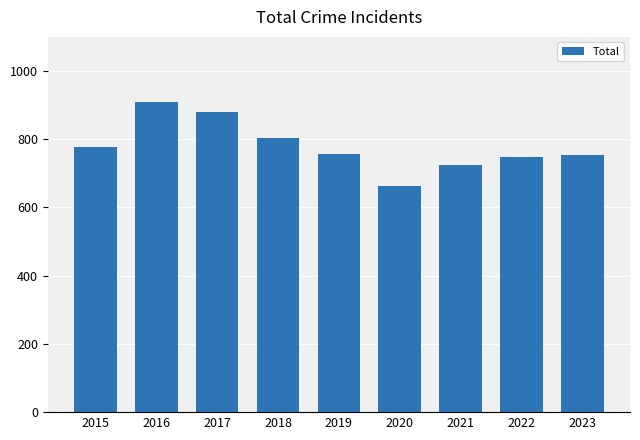

What is the change in value from 2016 to 2017?

-29